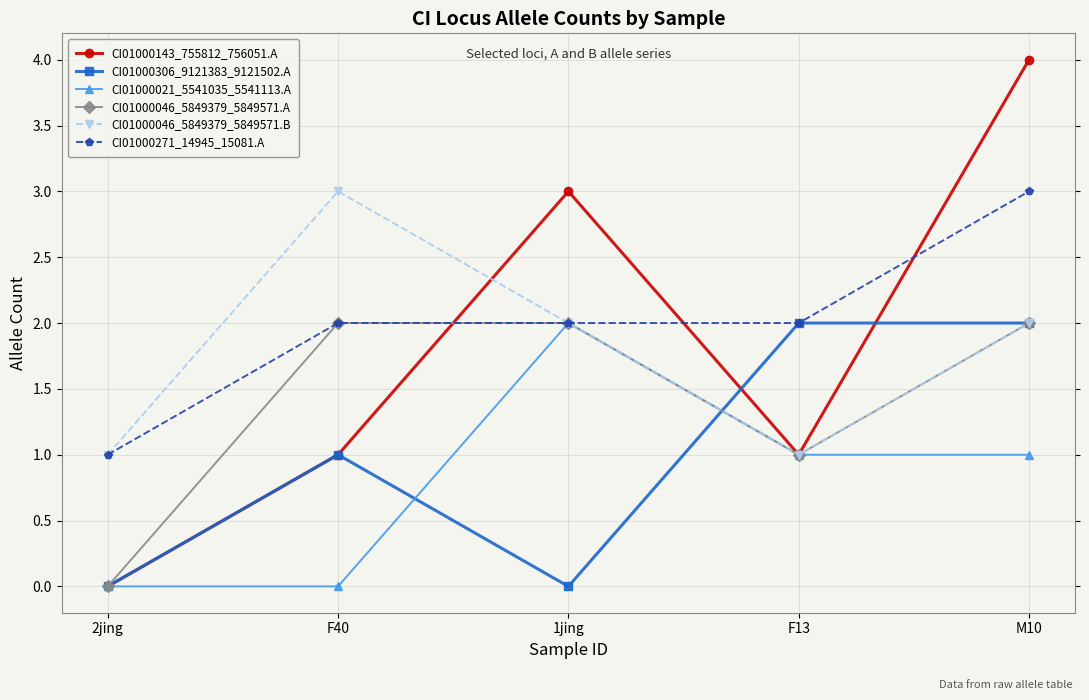

Where is the first local maximum for CI01000046_5849379_5849571.B?

F40